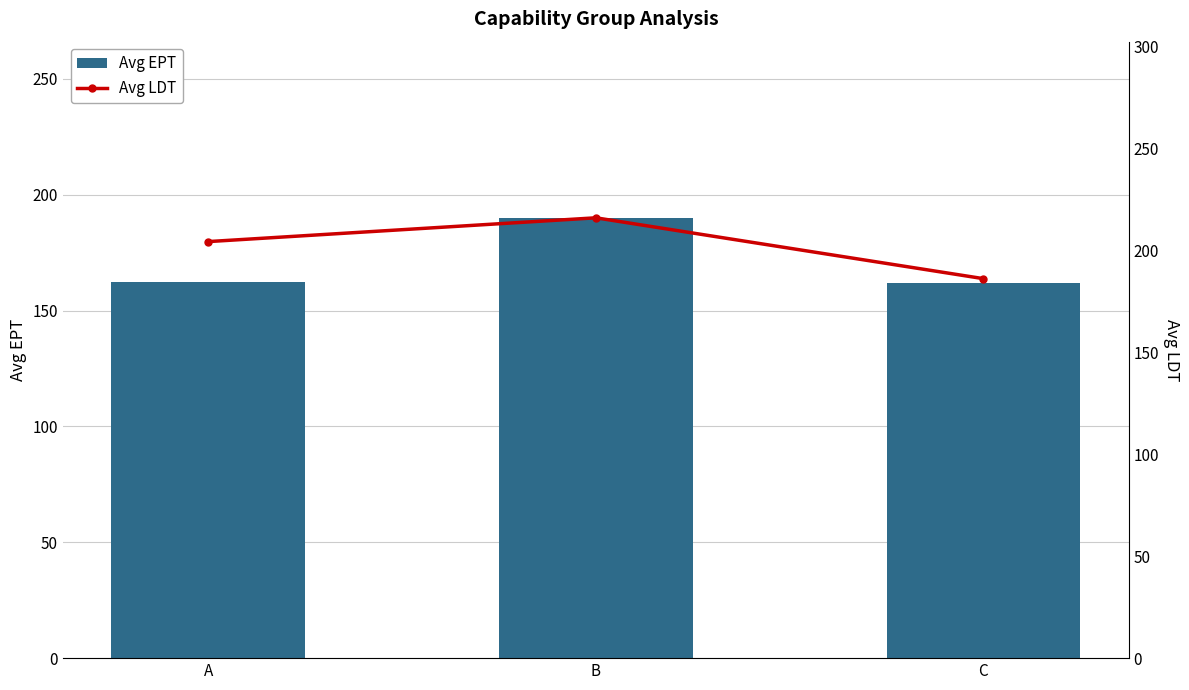

Reading right to left, extract all data points from this chart.

Avg EPT: 162.0	190.0	162.5
Avg LDT: 186.0	215.8	204.2